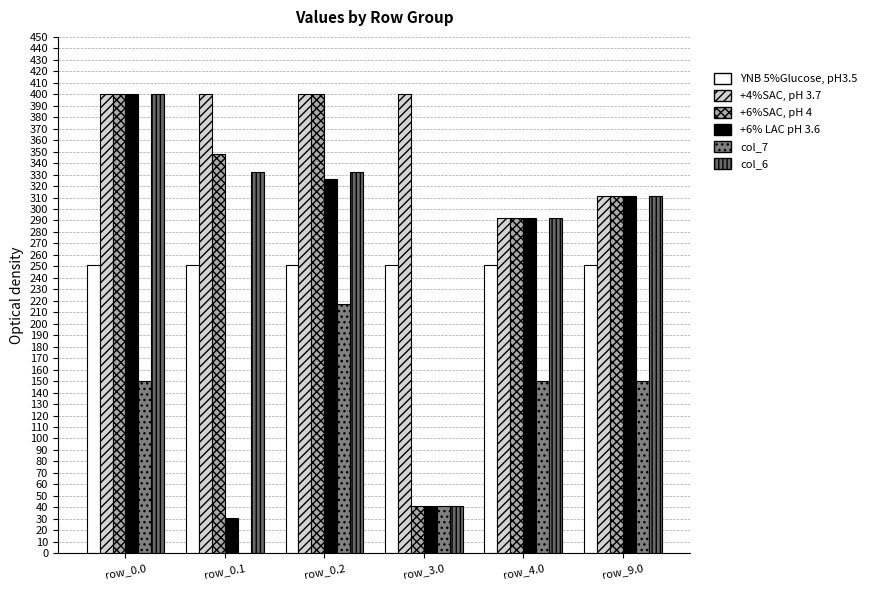

What is the spread (max minus min) of values at row_0.0?

249.9